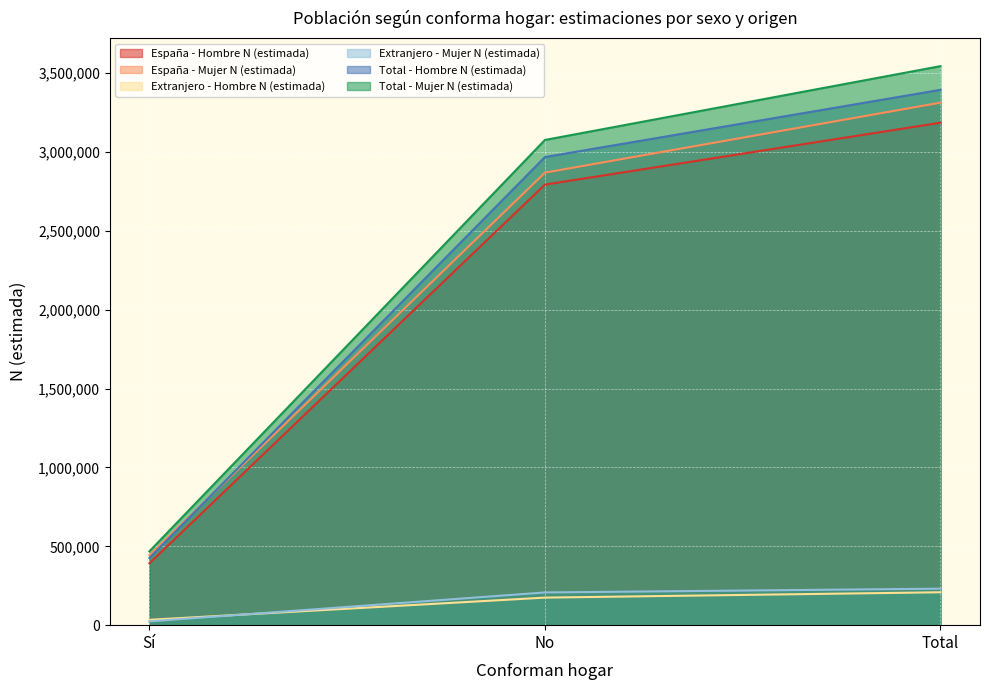

True or false: Extranjero - Hombre N (estimada) has a value of 33911 at Sí.

True